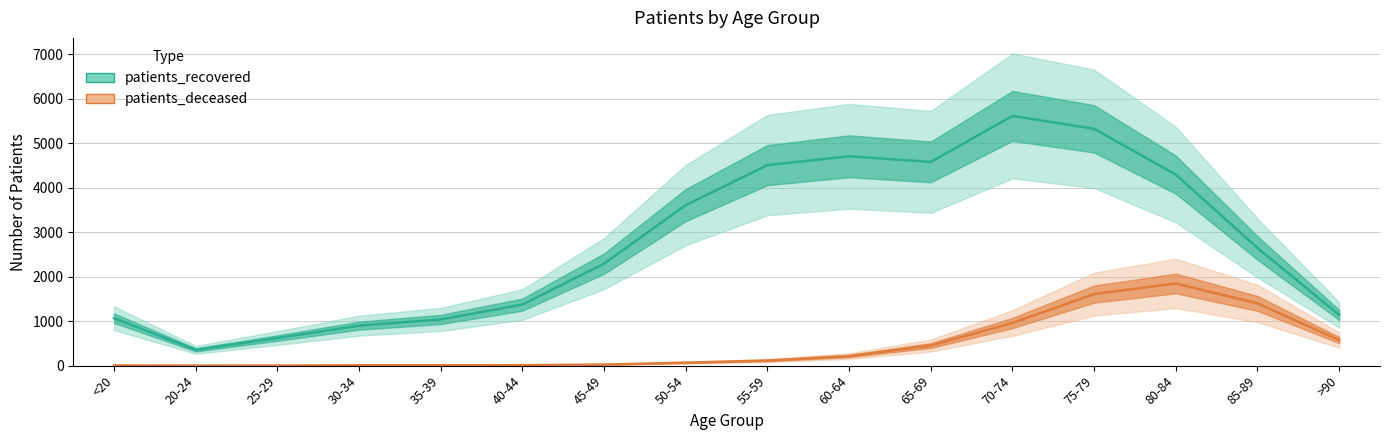

At how many categories does at least one series exceed 160?

16